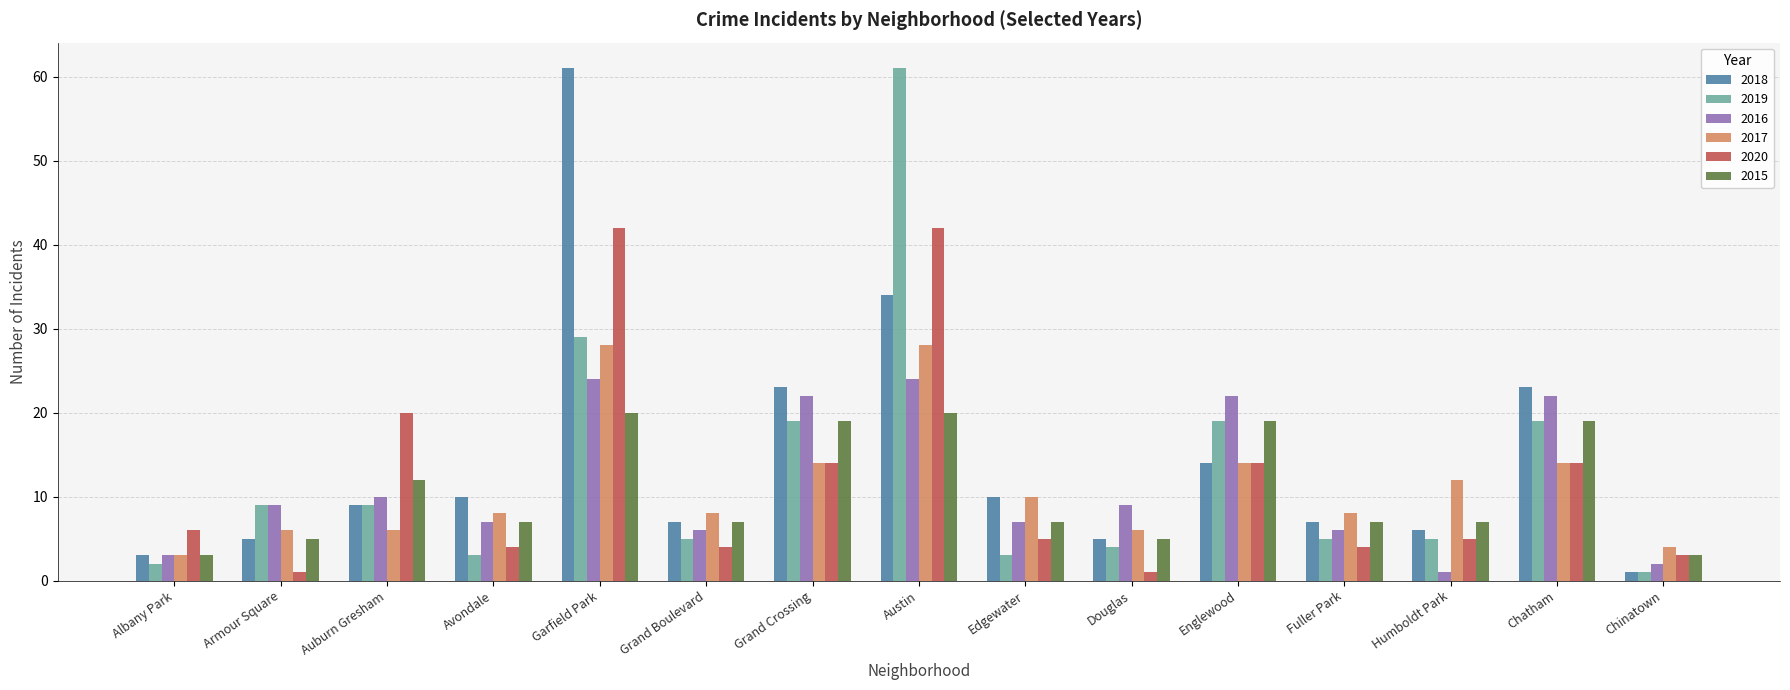

Is it true that 2018 equals 7 at Grand Boulevard?

True